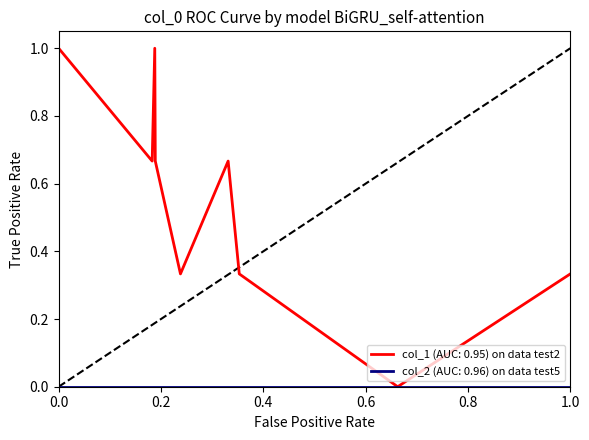

What is the maximum value shown in the chart?

1.0